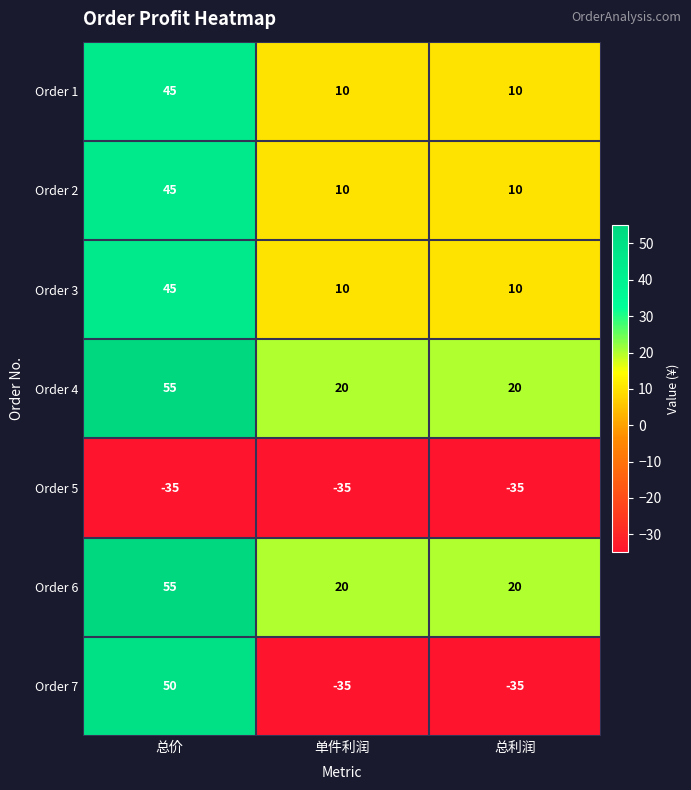

The value of Order 4 at 总价 is 55. True or false?

True